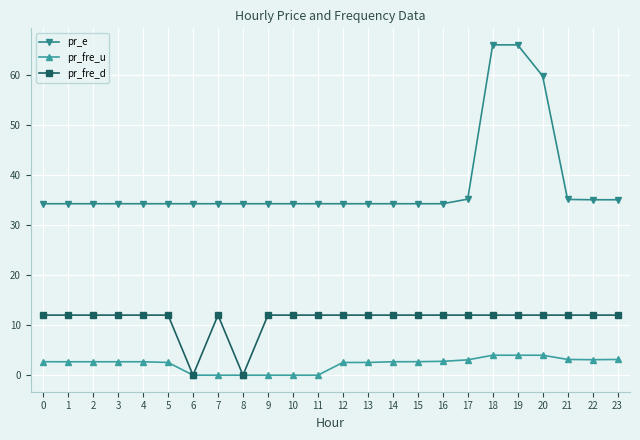

What is the maximum value for pr_fre_u?

4.0